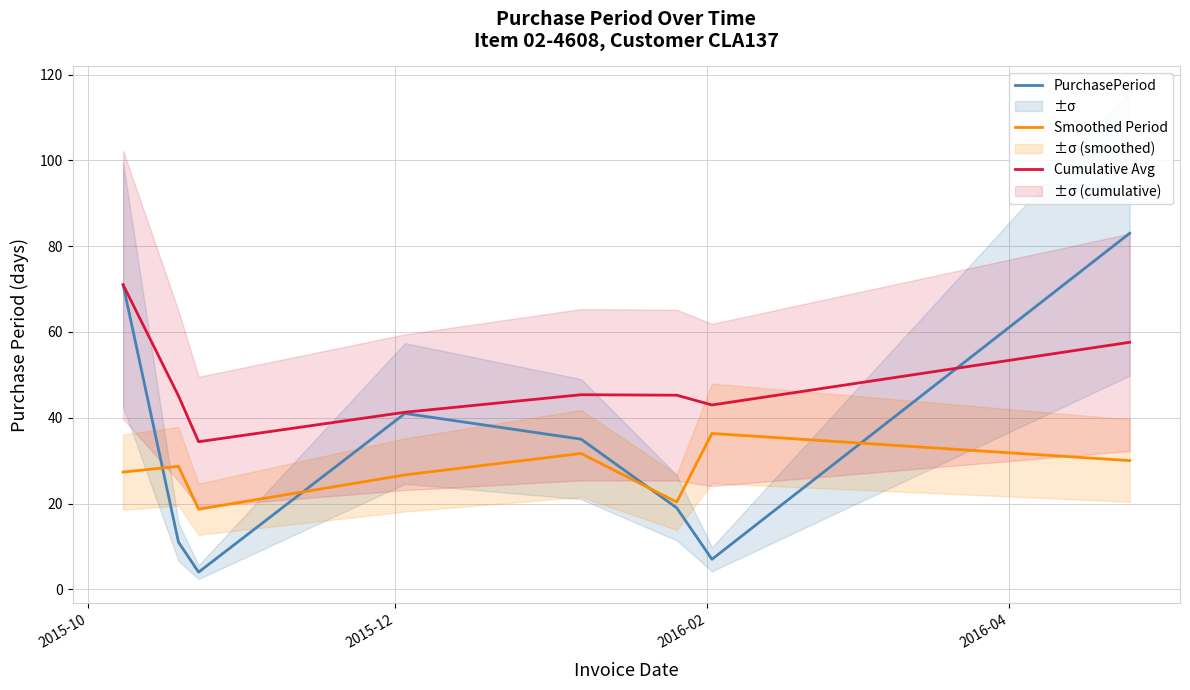

Count the number of data series in this chart.

3